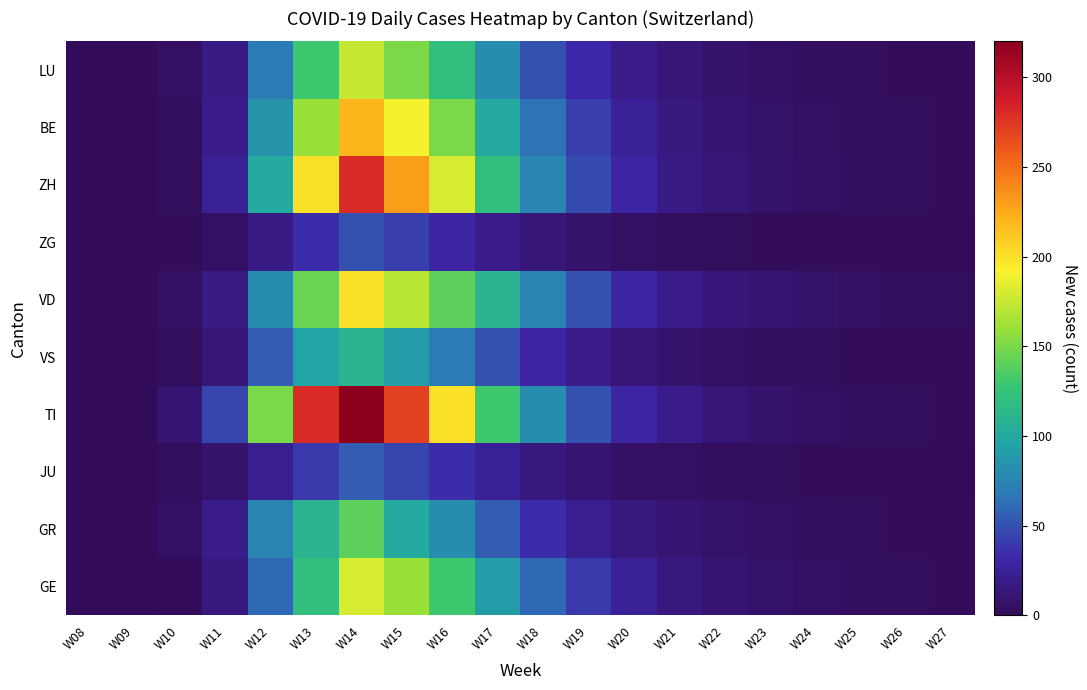

What is the total value across all series at W20?

199